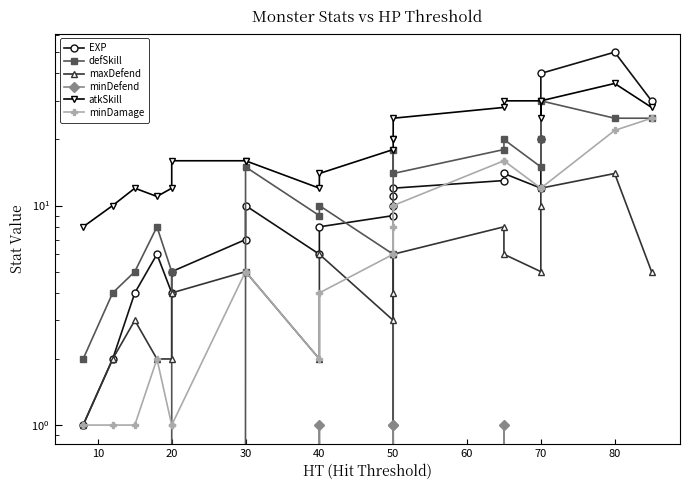

How many lines are shown in the chart?

6